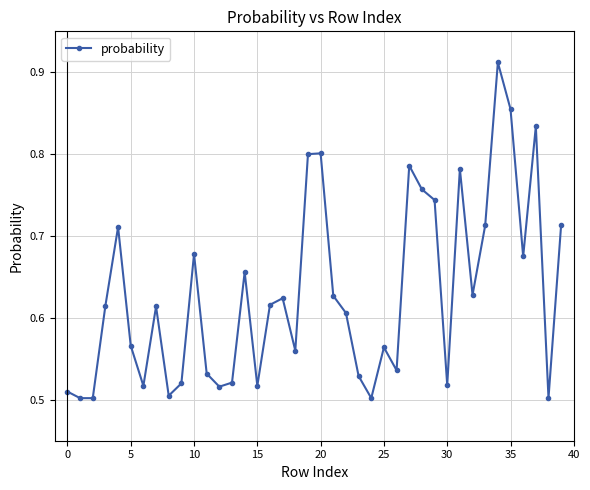

True or false: there are more than 0 points higher than both neighbors.

True